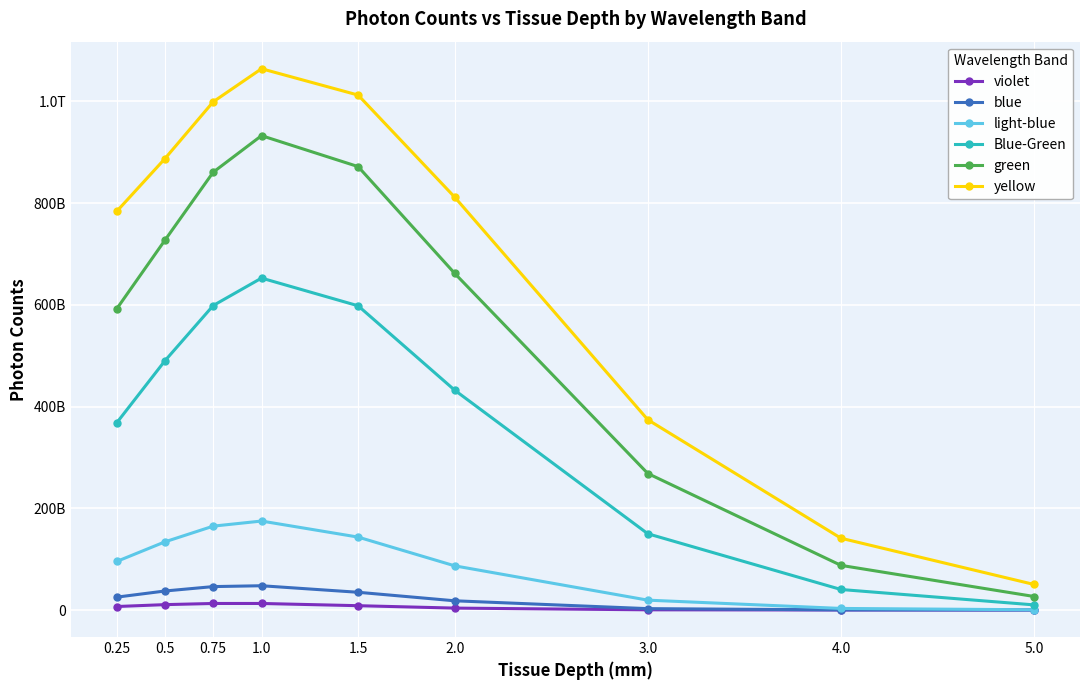

What is the sum of all violet values?

55742765510